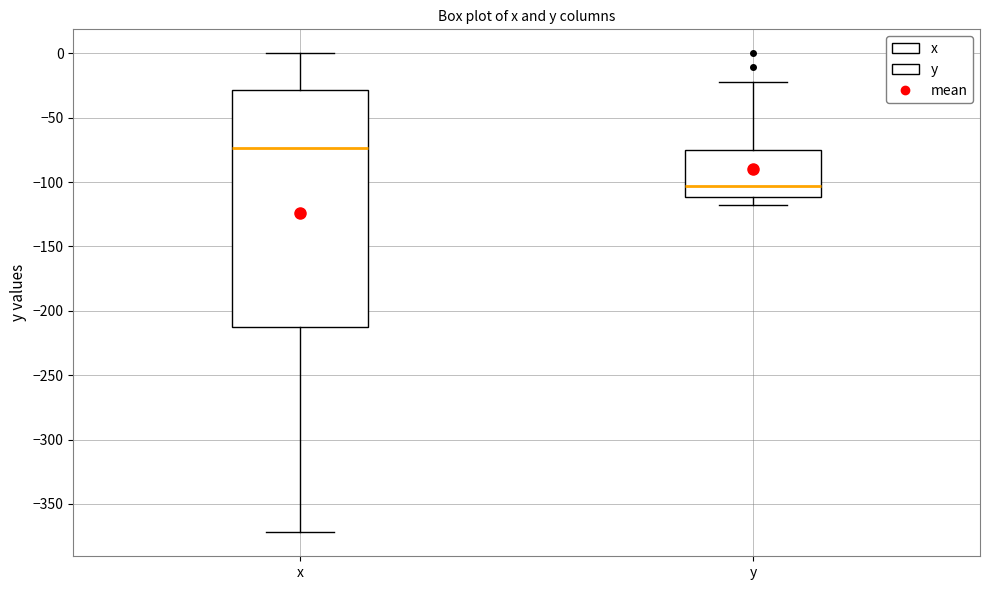

Reading left to right, read every box against the y-axis: the position of its median line, the range the box covers, and the ends of its whiskers. The values are not printed on the chart, so give them approximately, as read against the axis.

x: median -75, box -210 to -30, whiskers -370 to 0
y: median -105, box -110 to -75, whiskers -120 to -20